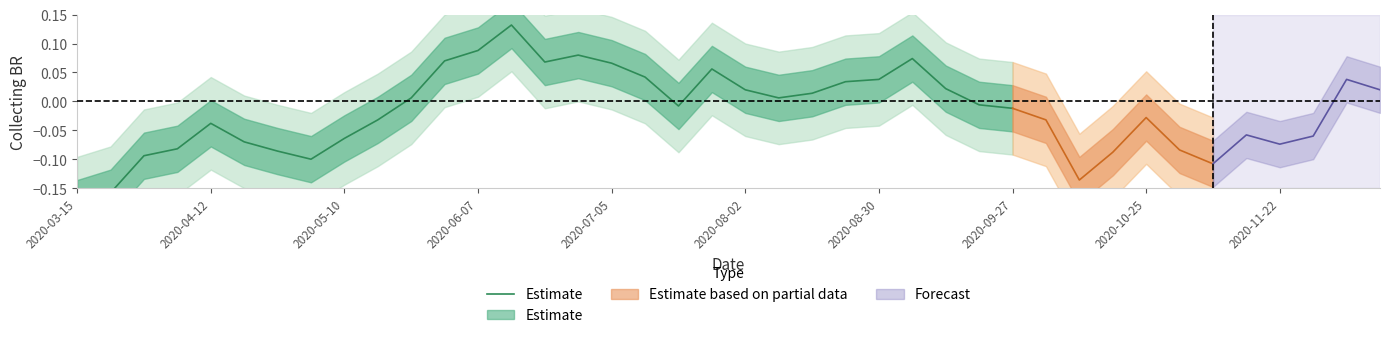

What is the difference between the maximum and minimum values?

0.3